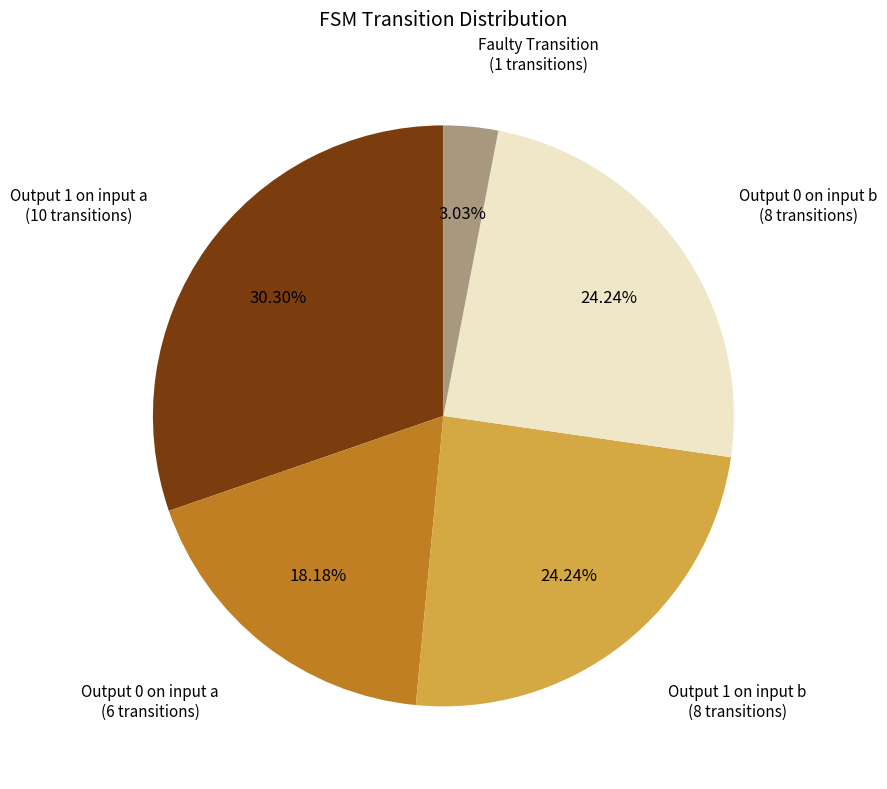

Which category has the smallest portion of the pie?

Faulty Transition